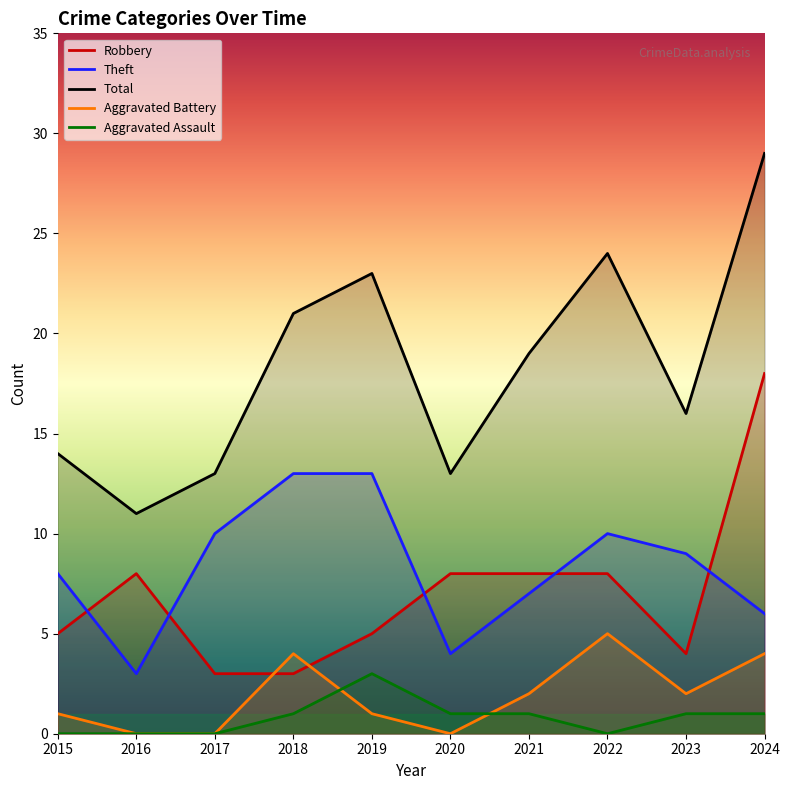

The value of Theft at 2022 is 18. True or false?

False